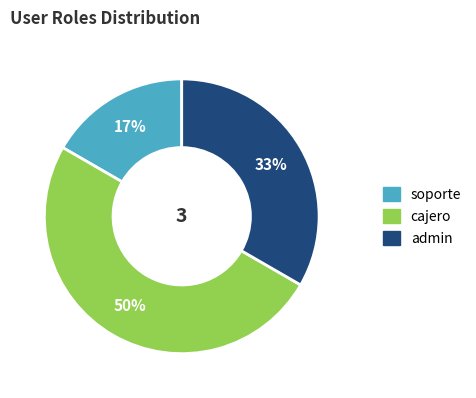

What is the largest slice in the pie chart?

cajero